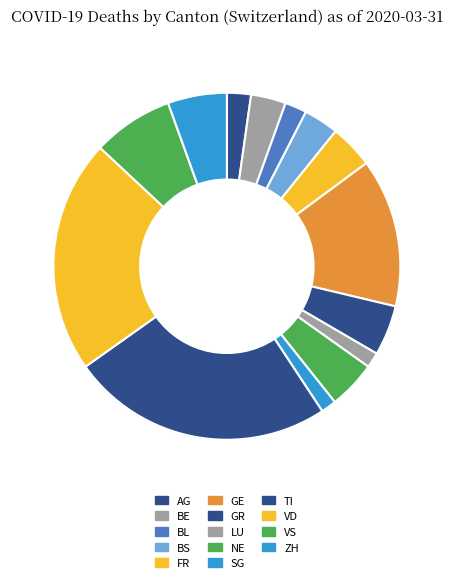

Approximately how many times larger is the value at ZH compared to AG?

2.5